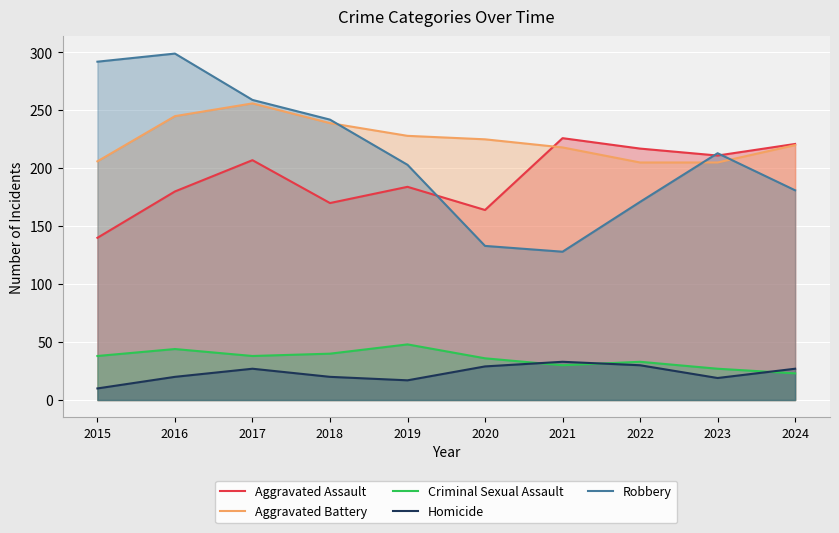

At which label is Criminal Sexual Assault closest to 35?

2020